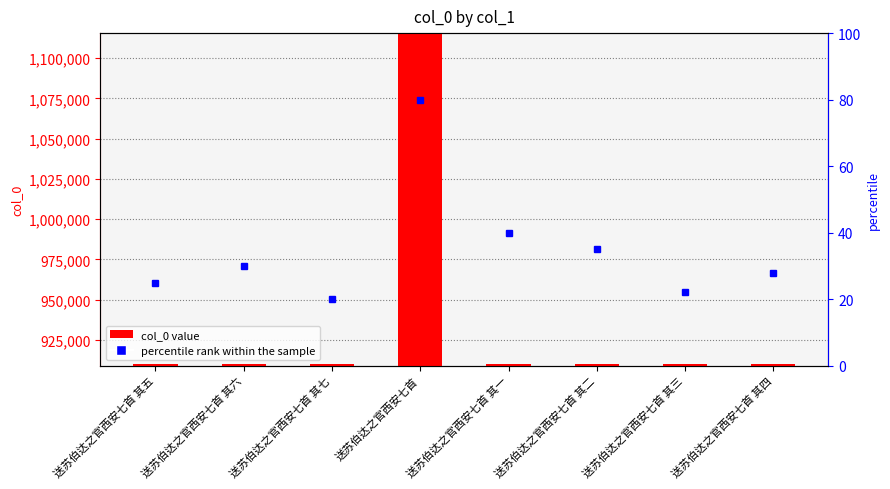

Between 送苏伯达之官西安七首 其五 and 送苏伯达之官西安七首 其七, which is larger?

送苏伯达之官西安七首 其五